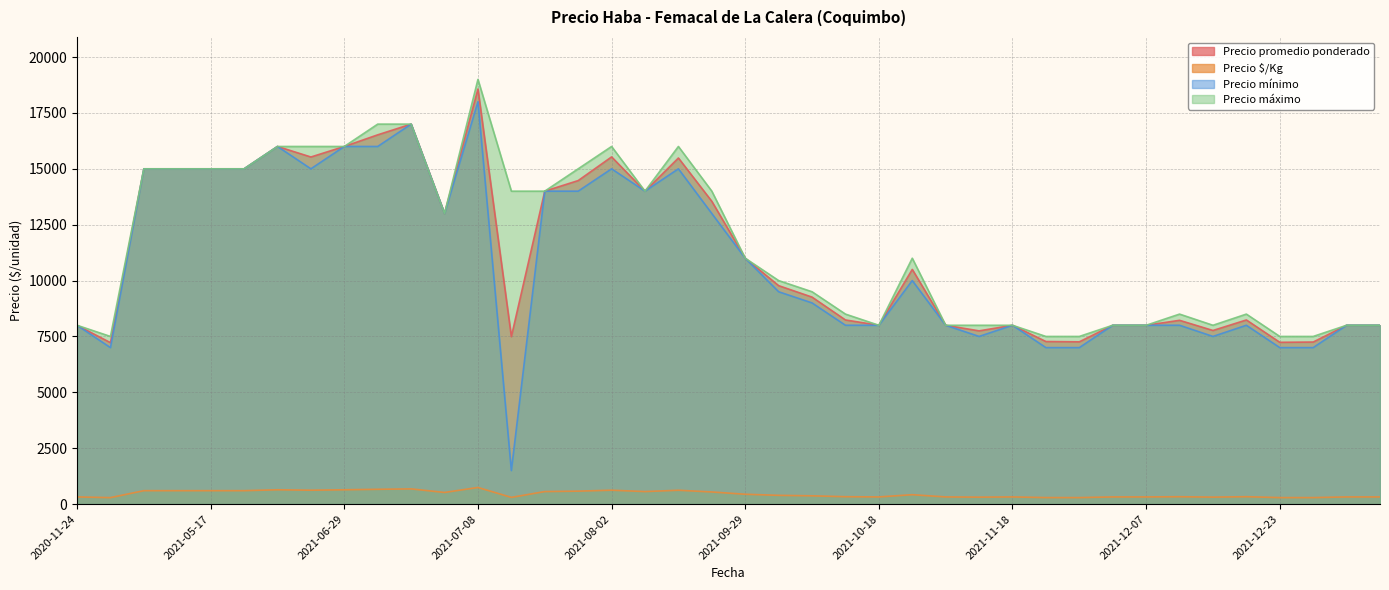

Does the chart have visible grid lines?

Yes